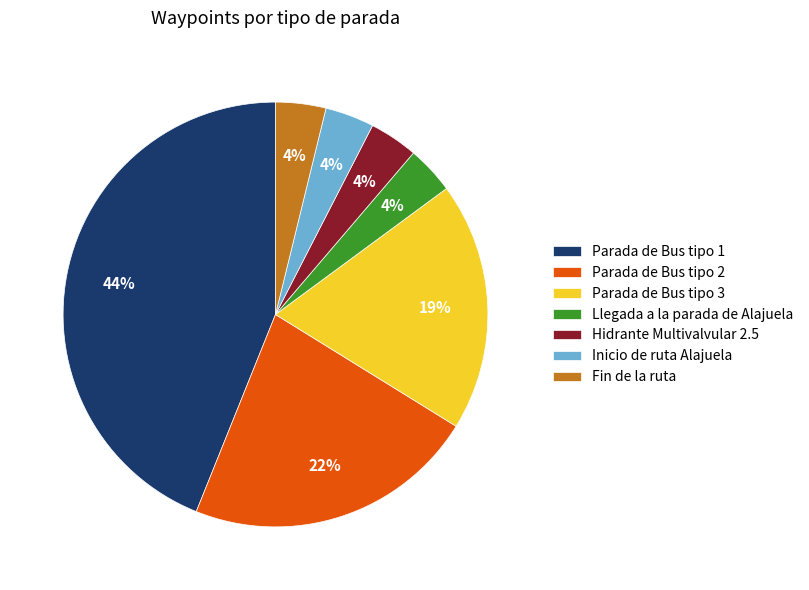

Do Parada de Bus tipo 2 and Hidrante Multivalvular 2.5 together represent more than half of the pie?

No